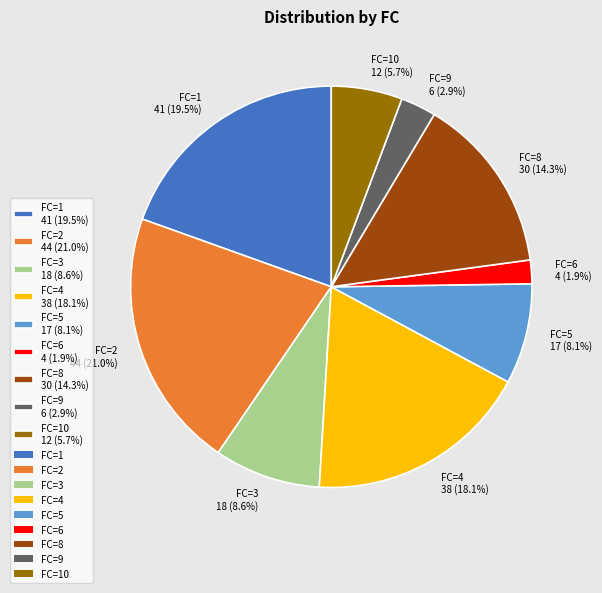

Combined, do FC=4 38 (18.1%) and FC=10 12 (5.7%) account for over 50%?

No